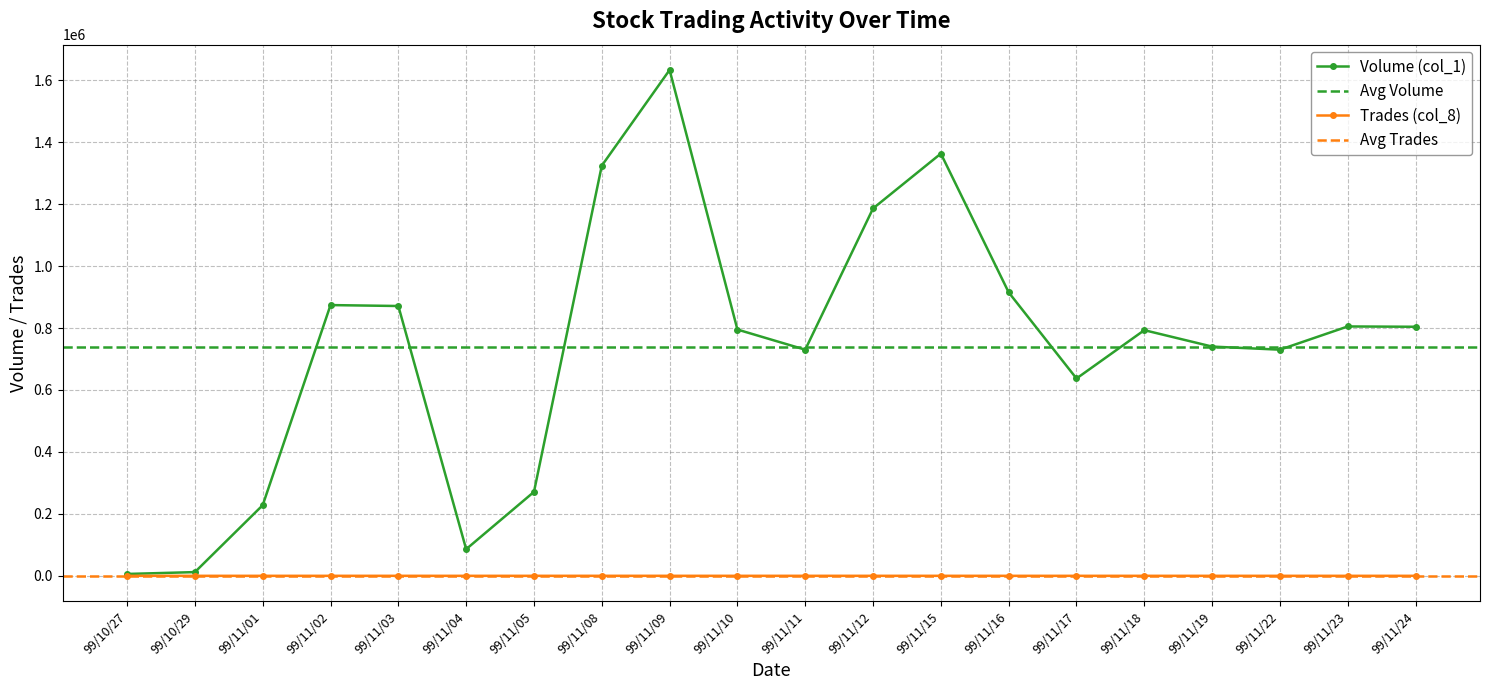

What is the difference between the highest and lowest values at 99/11/11?

729975